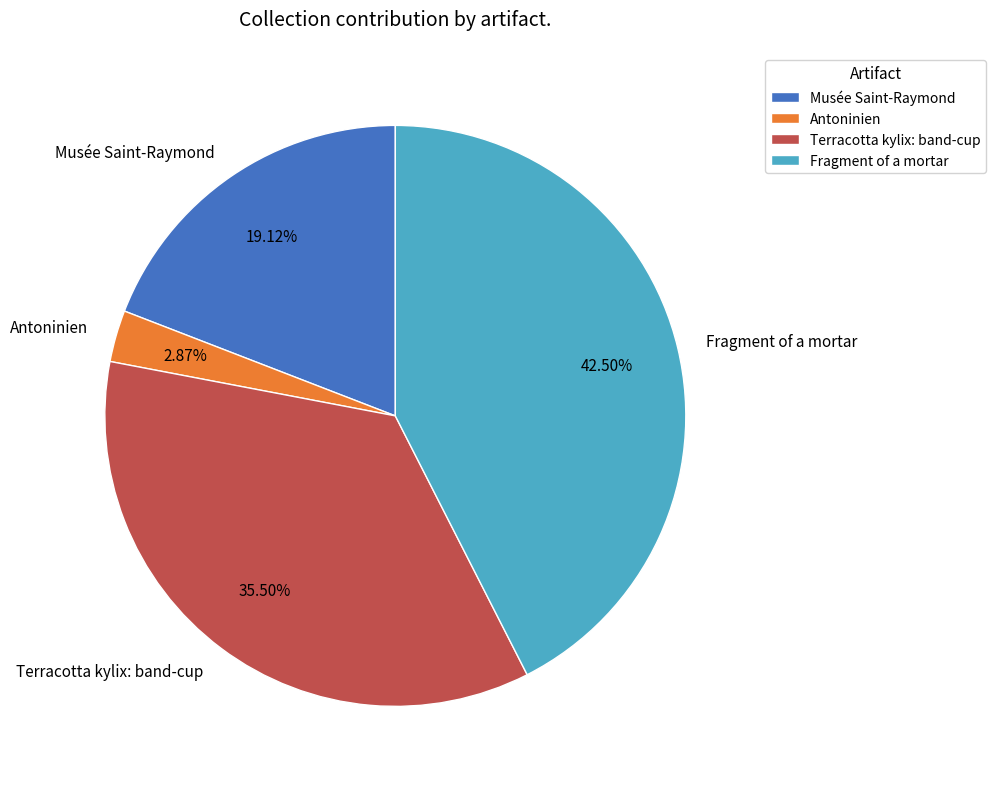

What percentage is NOT represented by Antoninien?

97.1%